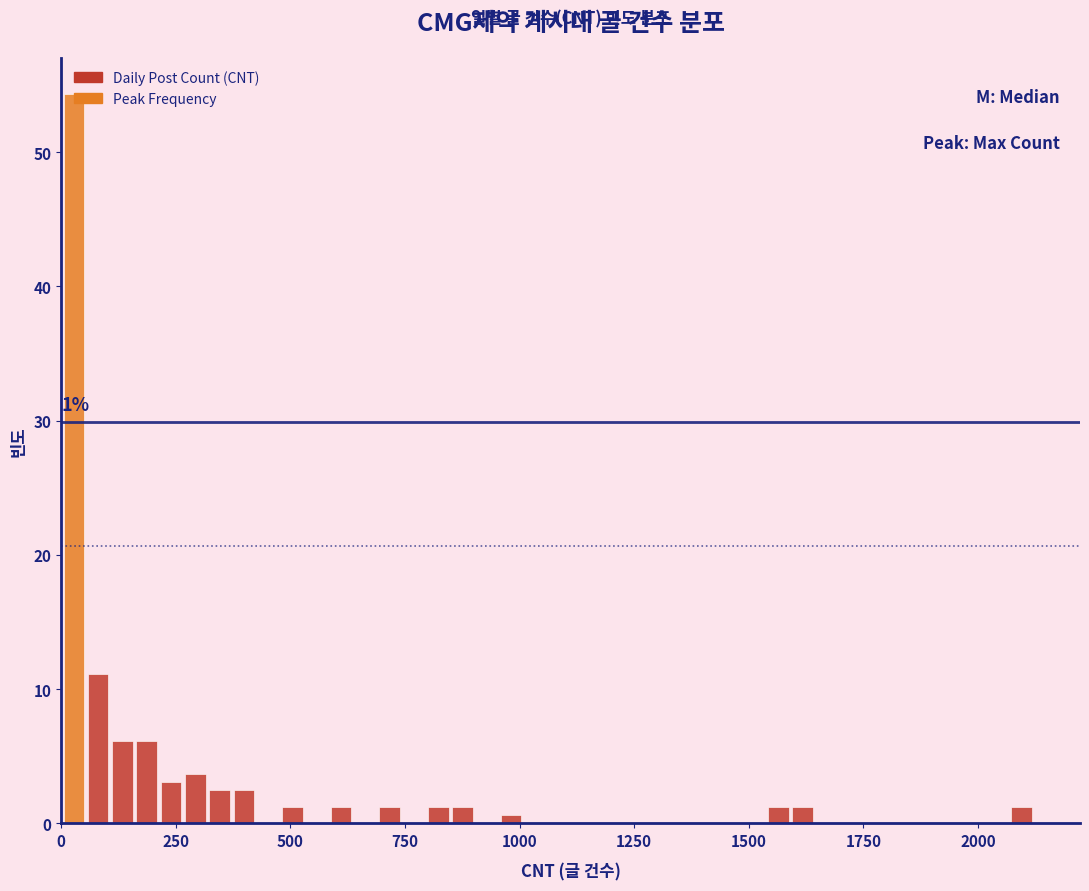

Around what value on the x-axis is the tallest bar? Give the approximate position of its centre, as read against the axis.

50